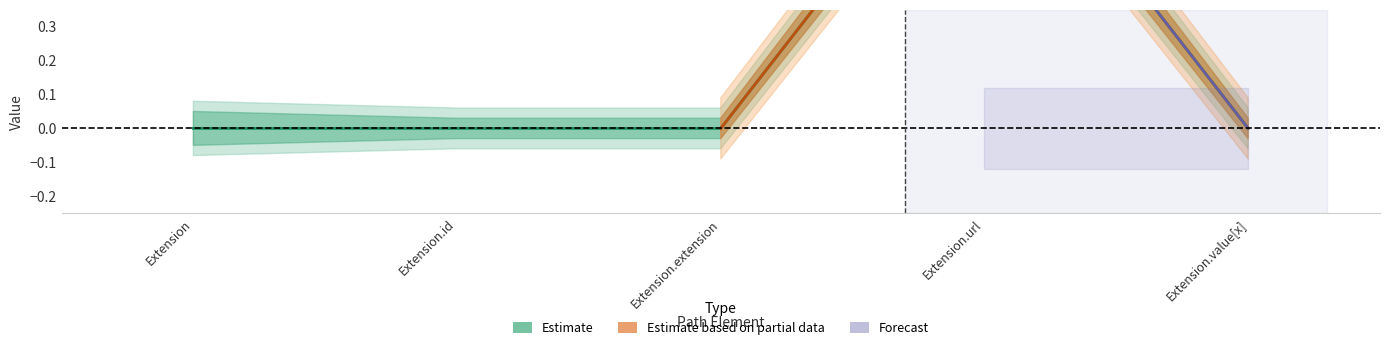

Reading right to left, extract all data points from this chart.

0	1	0	0	0